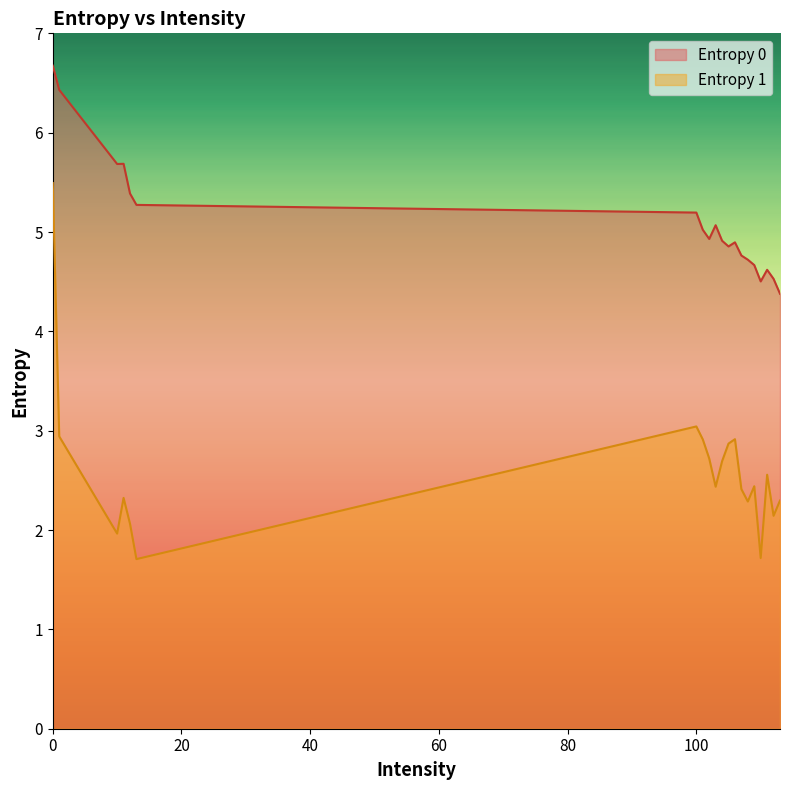

What is the difference between the second highest and minimum values in the Entropy 0 series?

2.1